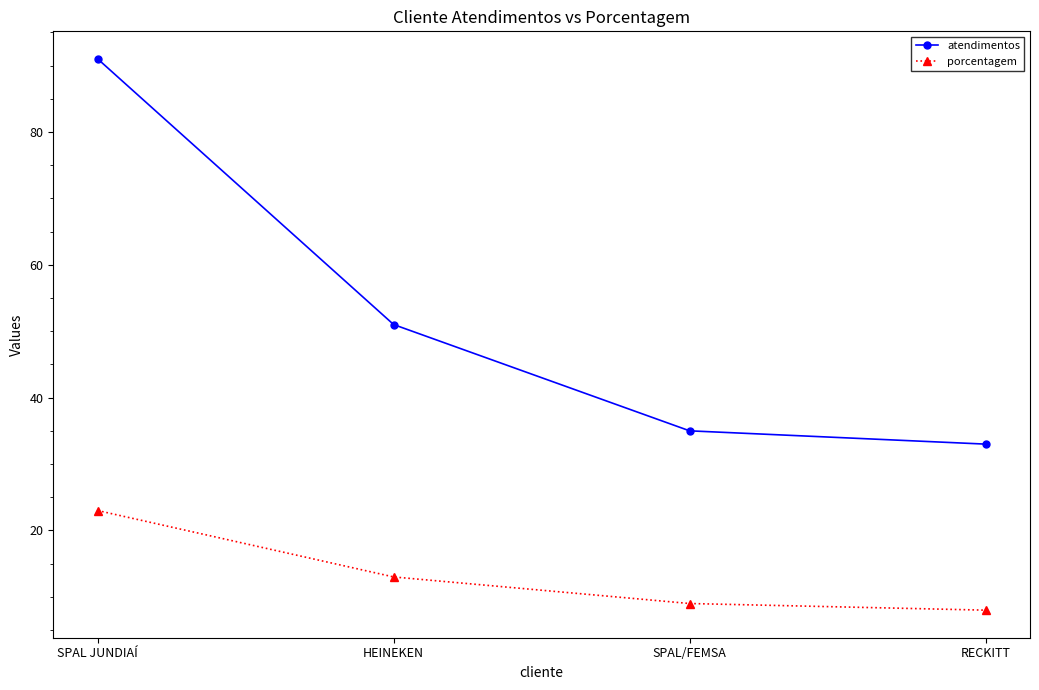

How many lines are shown in the chart?

2